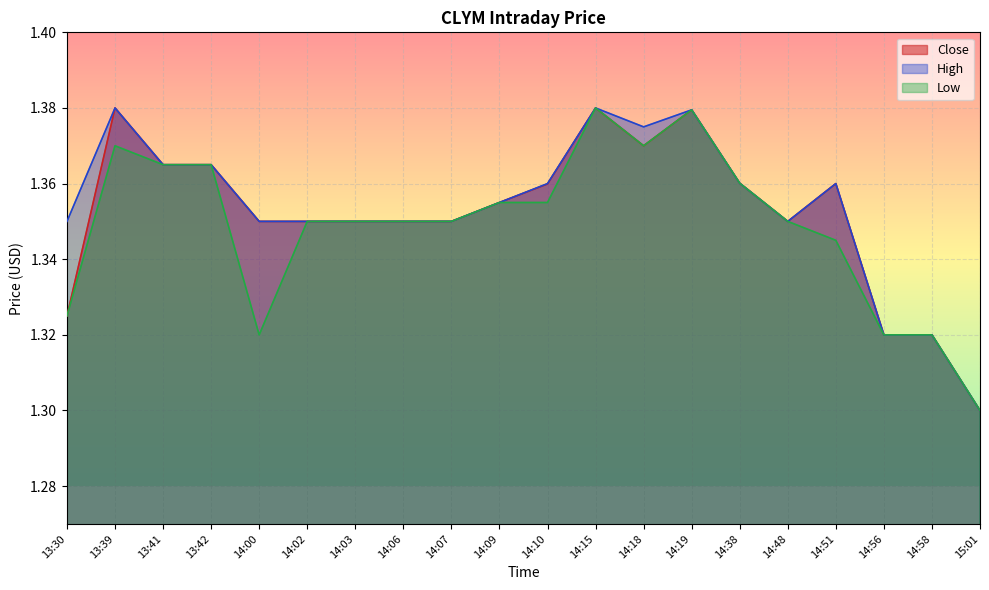

True or false: High and Low cross at least once.

False